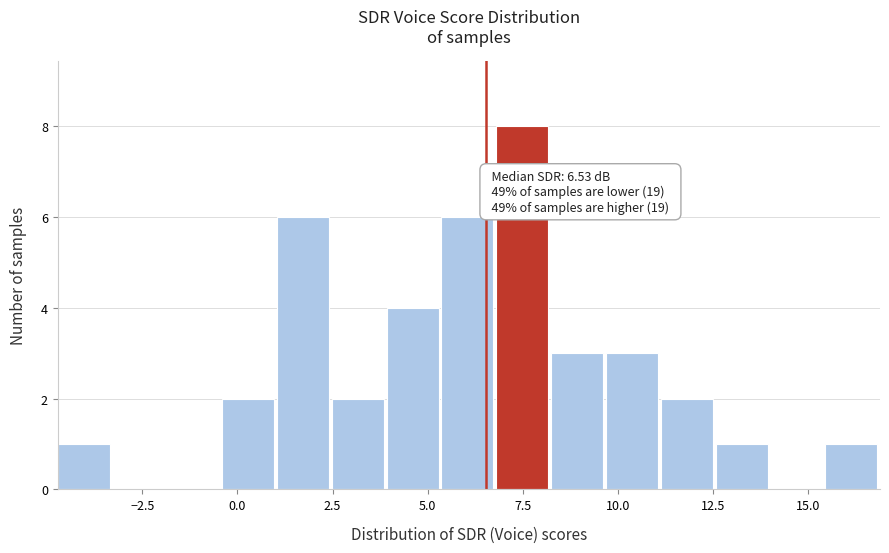

Around what value on the x-axis is the tallest bar? Give the approximate position of its centre, as read against the axis.

7.5